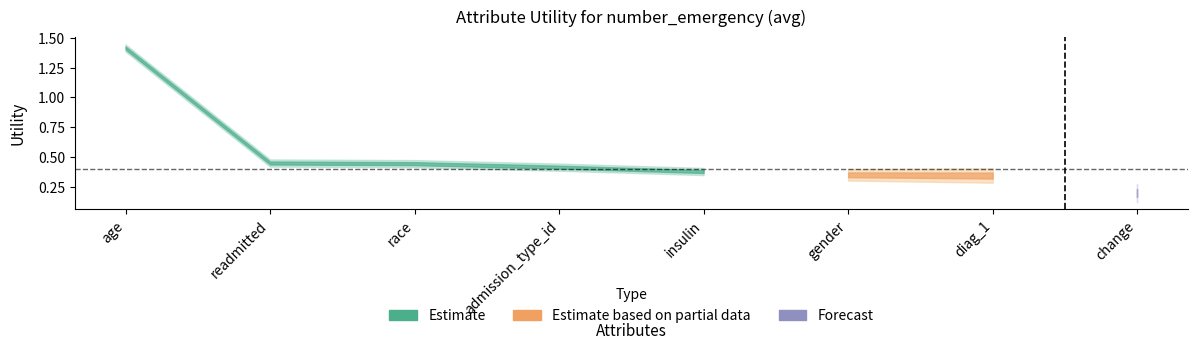

What is the change in value from admission_type_id to gender?

-0.1